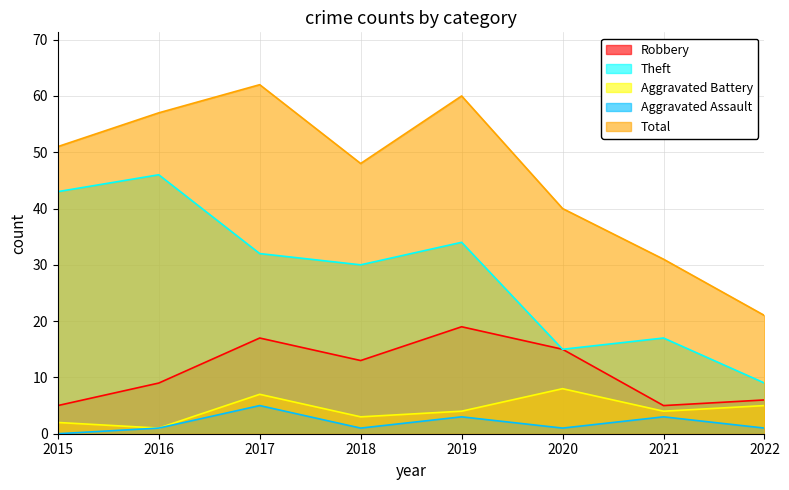

Where does the Aggravated Assault series first go above 1?

2017